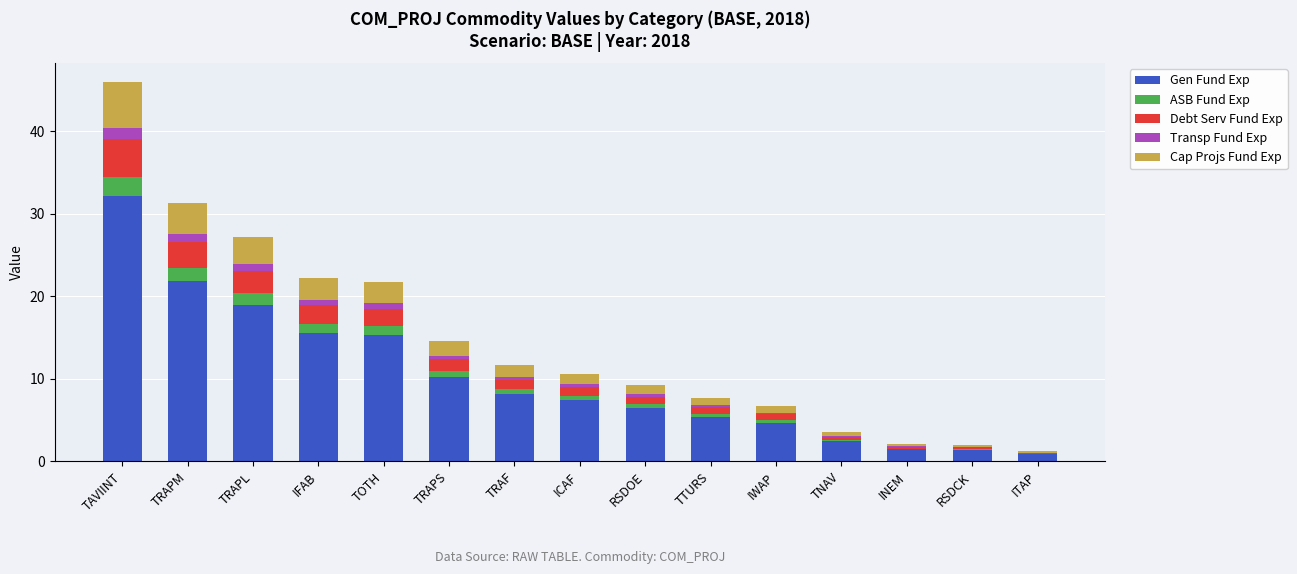

Is it true that Gen Fund Exp equals 7.4 at ICAF?

True